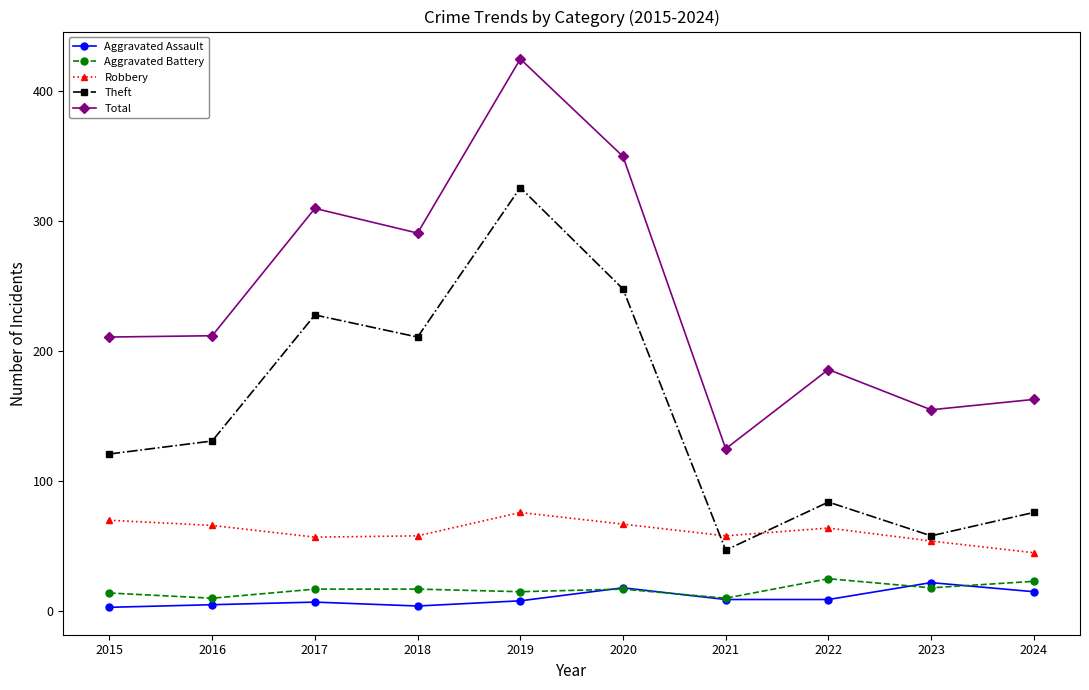

The Aggravated Assault series shows 15 at 2024. True or false?

True